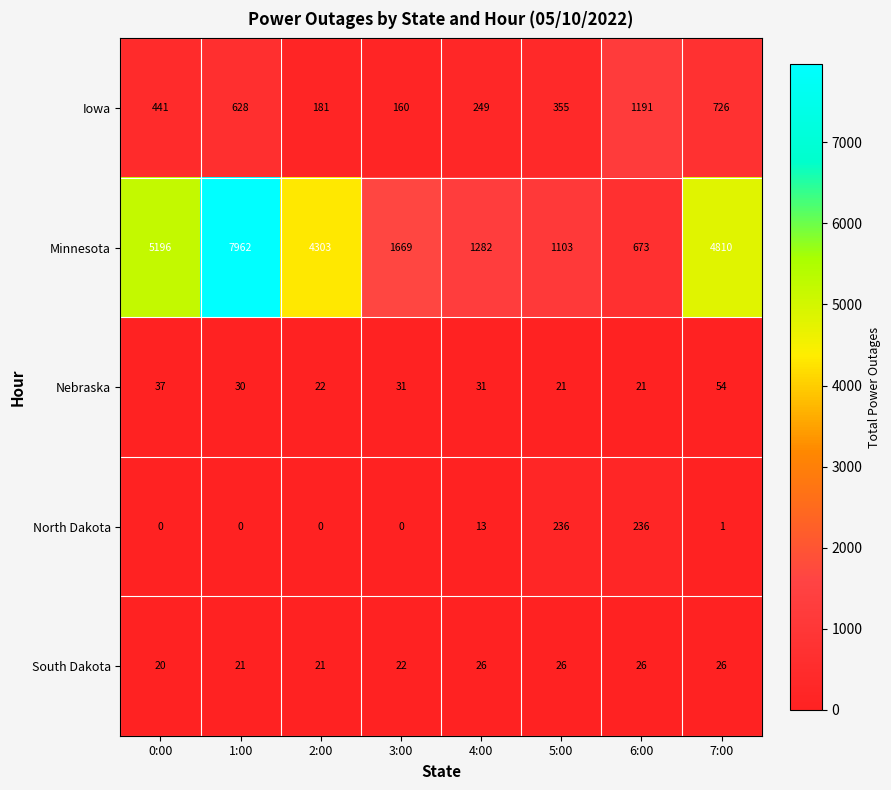

True or false: Iowa has a value of 249 at 4:00.

True